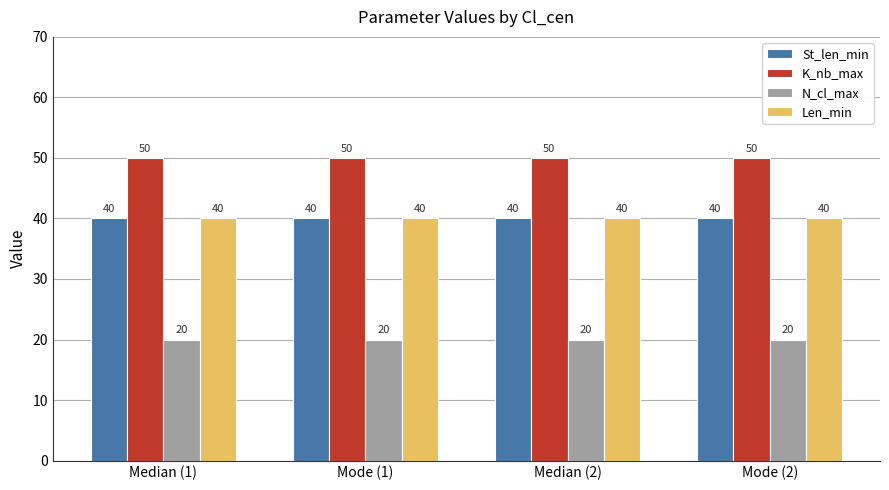

What is the maximum value for St_len_min?

40